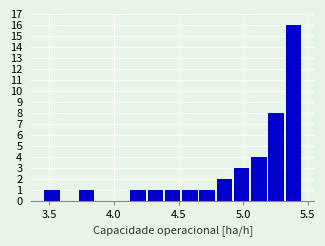

Around what value on the x-axis is the tallest bar? Give the approximate position of its centre, as read against the axis.

5.40